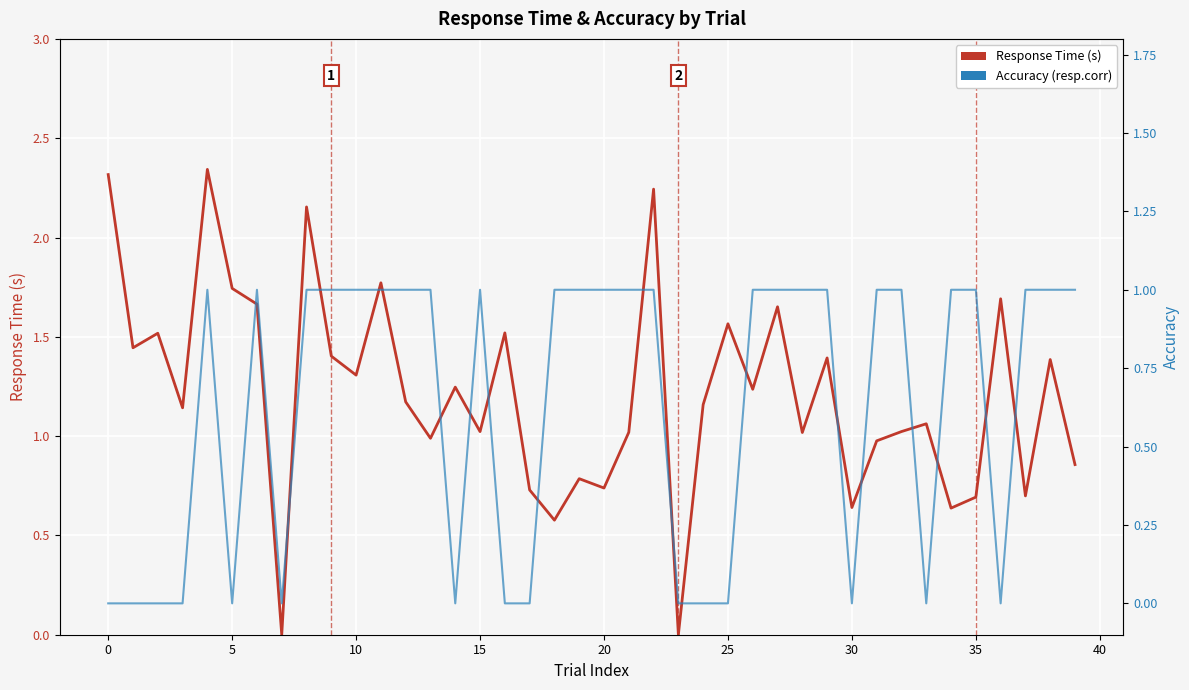

What is the approximate value of Accuracy (resp.corr) at 34?

1.0